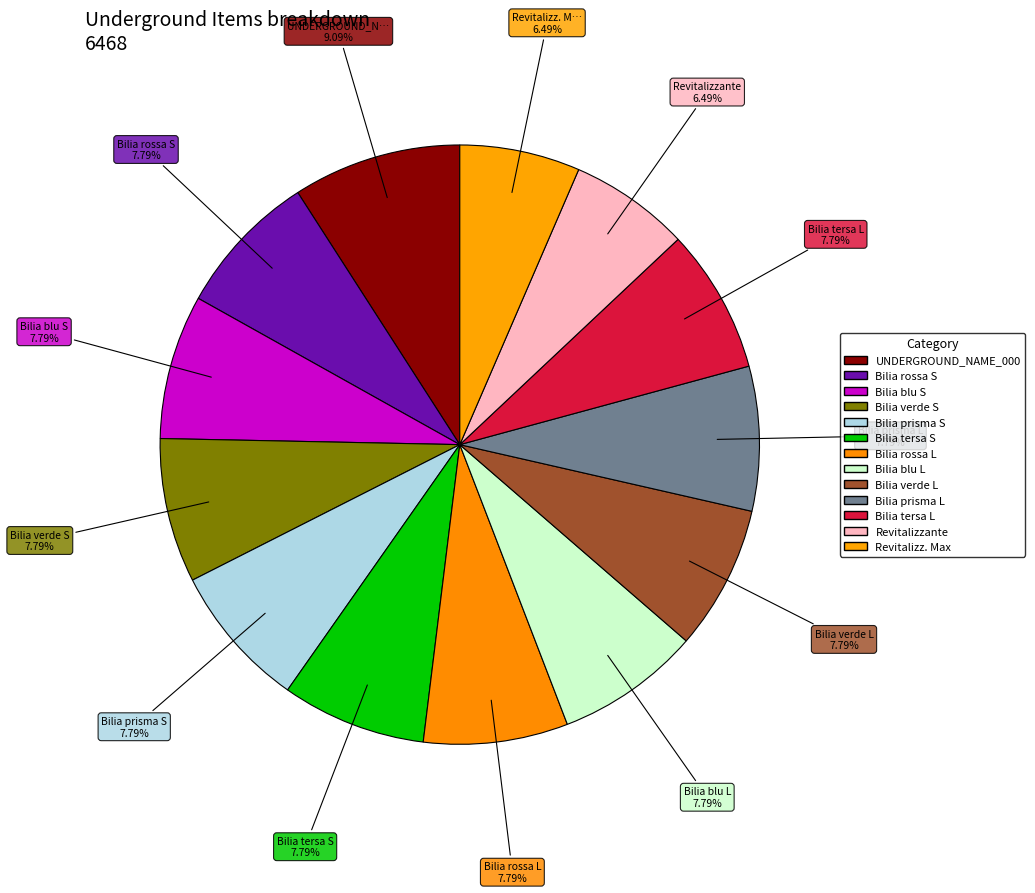

How many segments does this pie chart have?

13